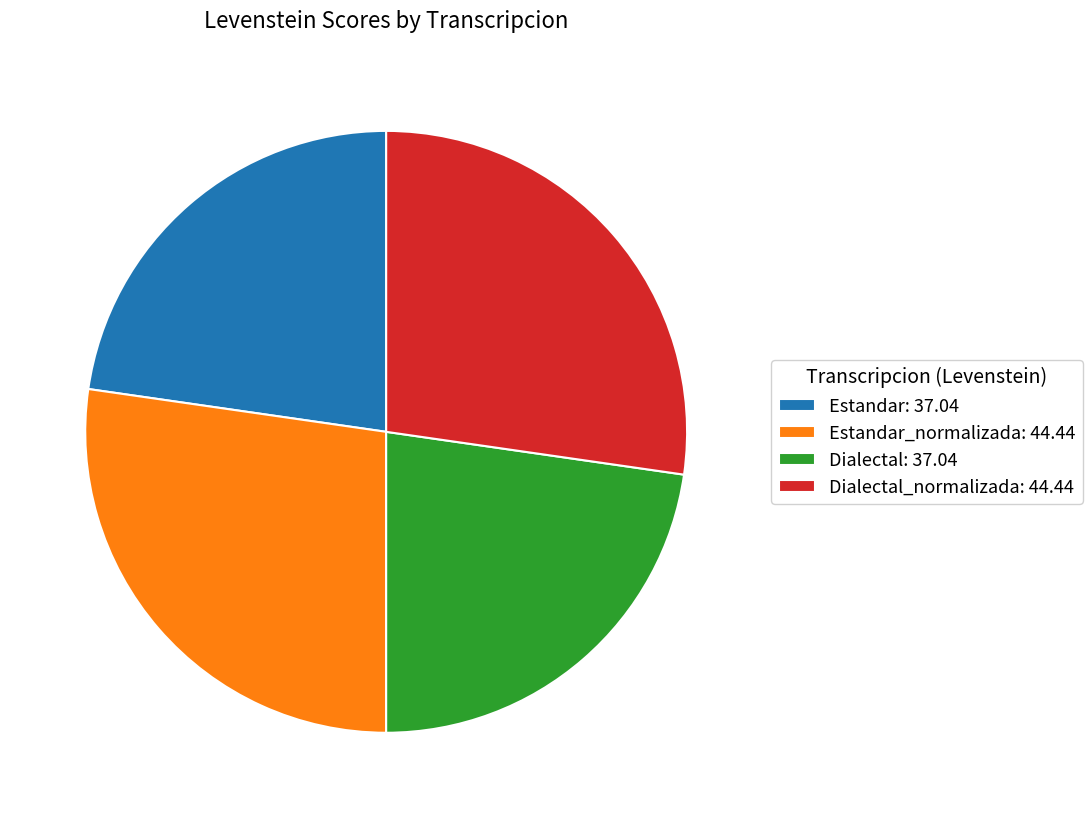

Is there any slice that represents more than half of the pie?

No